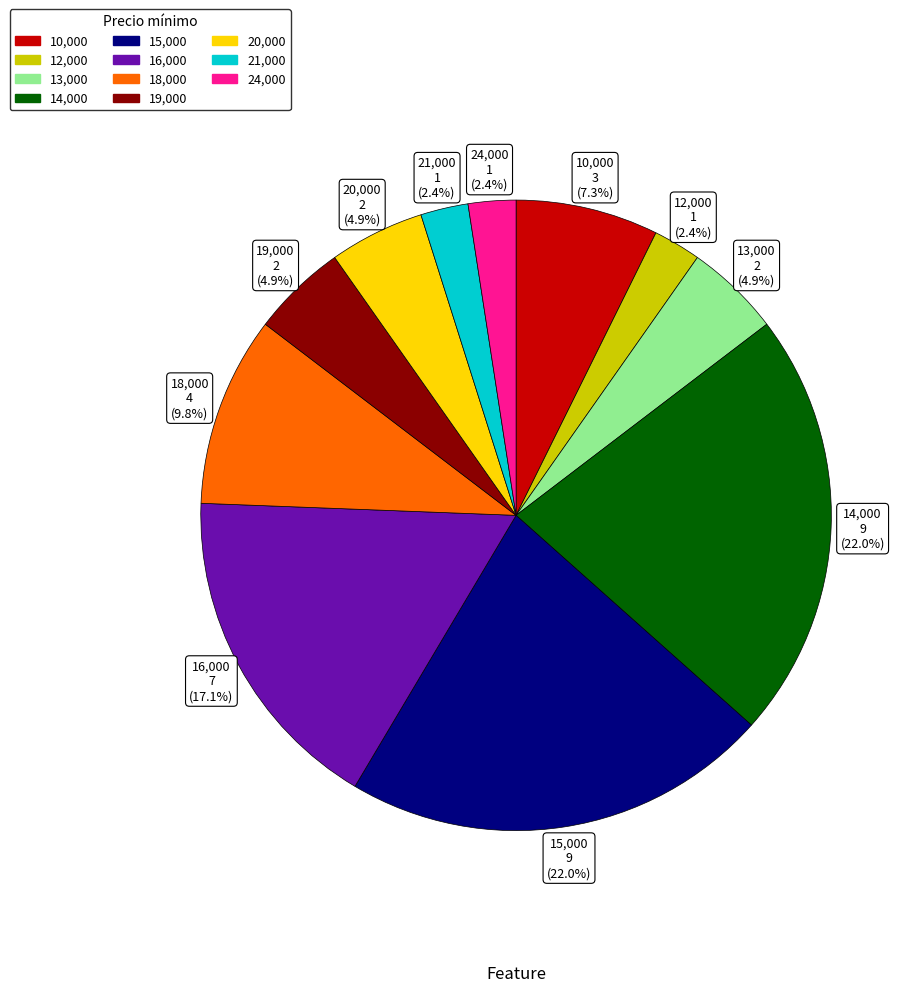

Does any single category account for the majority?

No